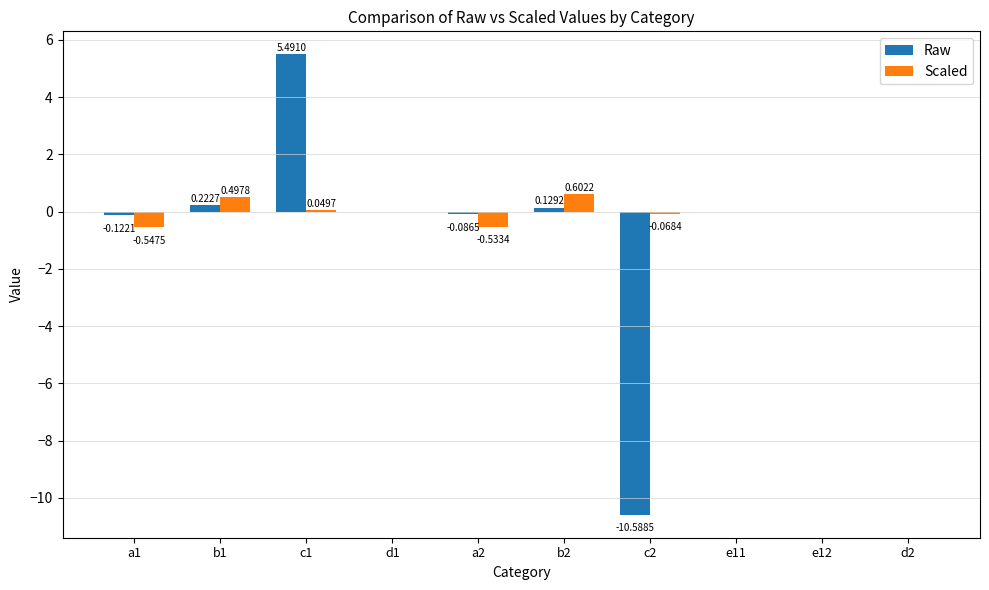

At which category is the sum across all series the highest?

c1